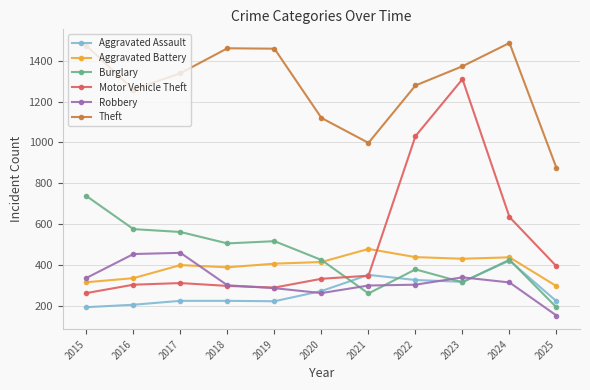

True or false: Aggravated Battery has a value of 316 at 2015.

True